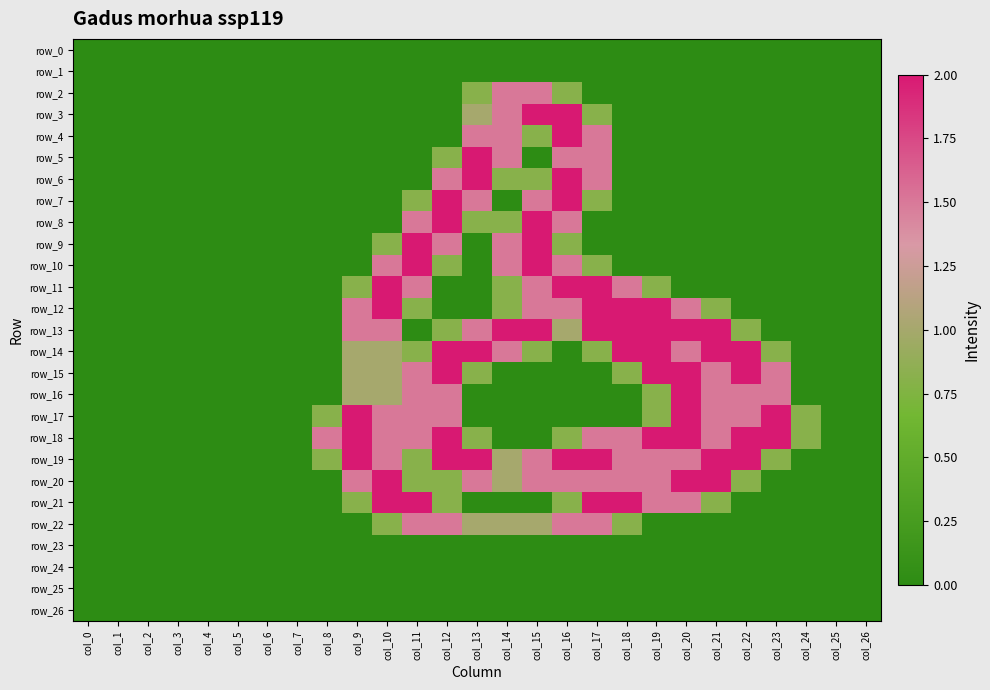

List the series in order of their peak value, highest first.

row_3, row_4, row_5, row_6, row_7, row_8, row_9, row_10, row_11, row_12, row_13, row_14, row_15, row_16, row_17, row_18, row_19, row_20, row_21, row_2, row_22, row_0, row_1, row_23, row_24, row_25, row_26